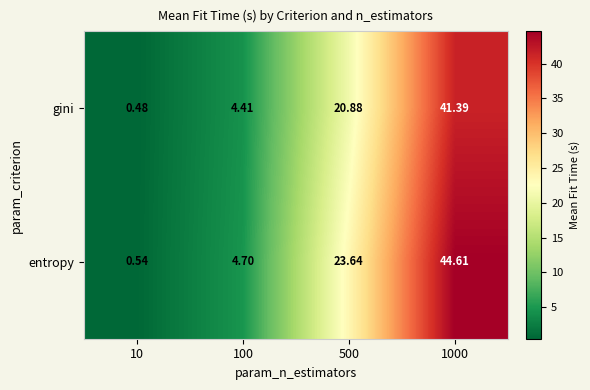

At how many categories does at least one series exceed 16?

2